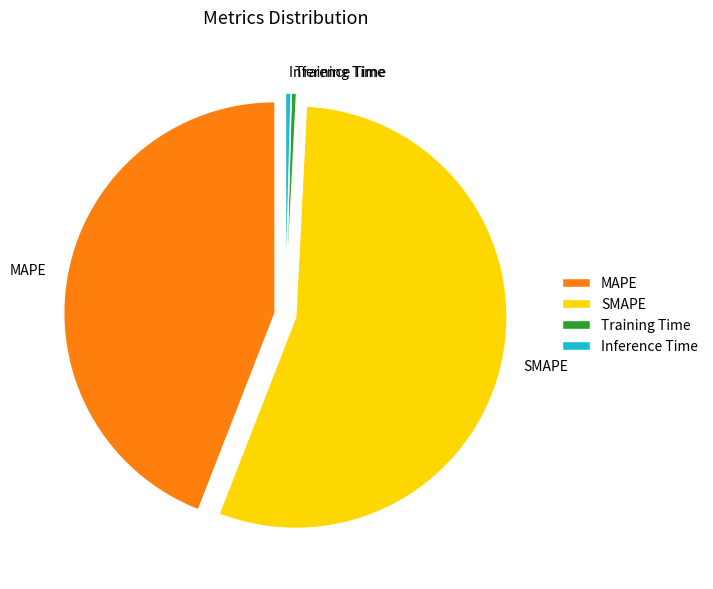

What is the largest slice in the pie chart?

SMAPE